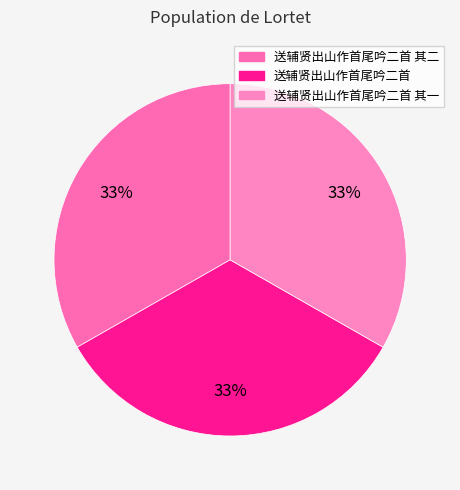

Which category has the biggest portion of the pie?

送辅贤出山作首尾吟二首